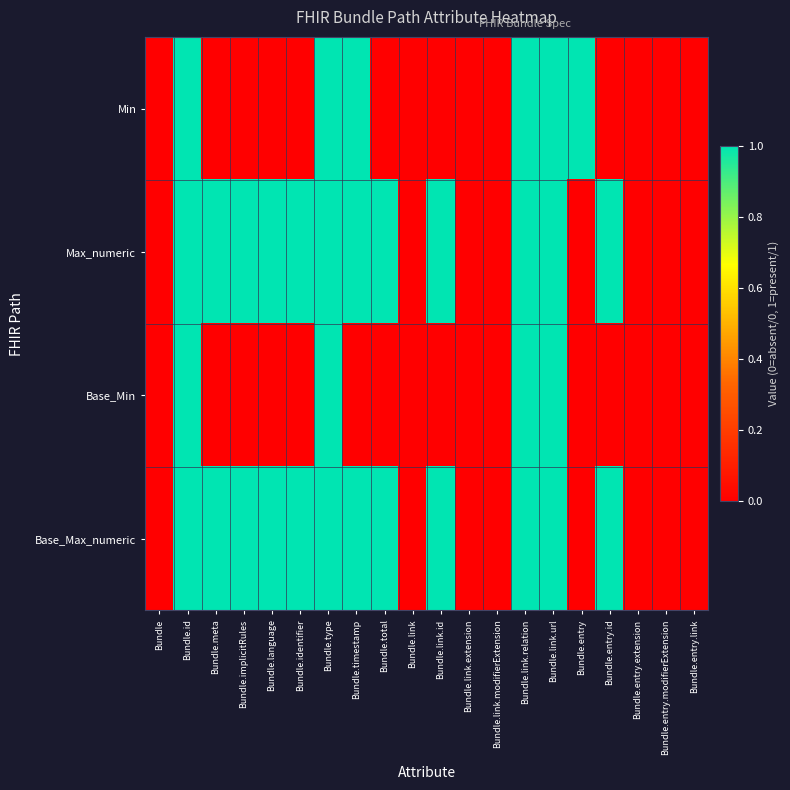

Which series has the largest total across all categories?

Max_numeric